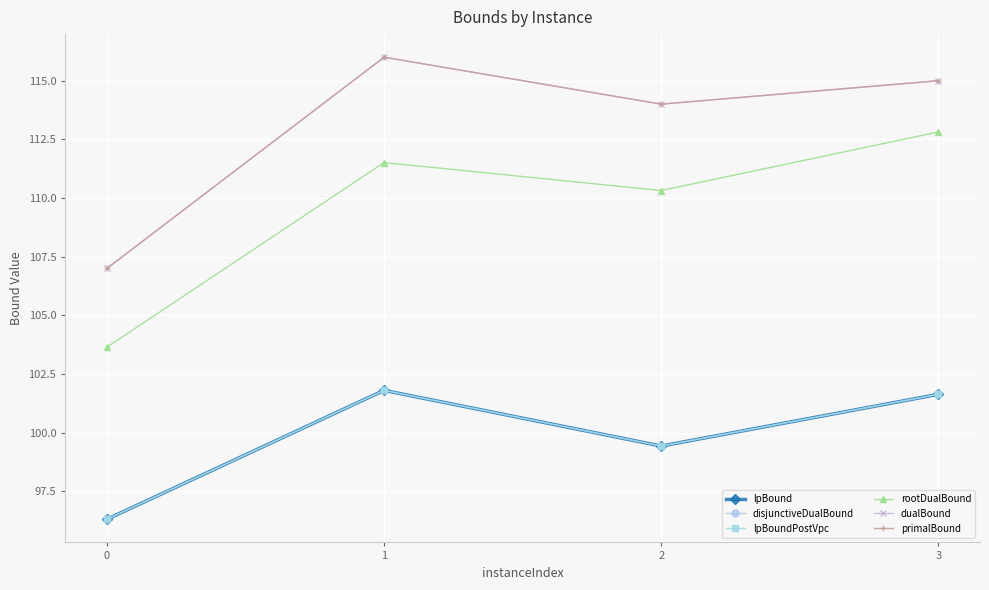

True or false: lpBound and rootDualBound intersect in this chart.

False